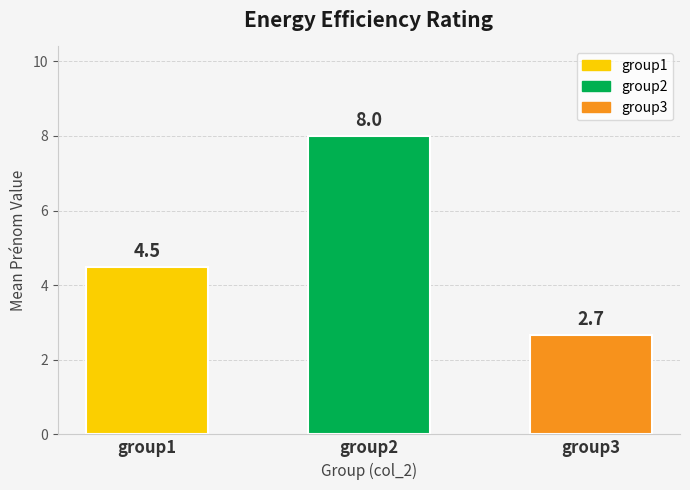

Reading left to right, what are all the values shown in this chart?

4.5	8.0	2.7